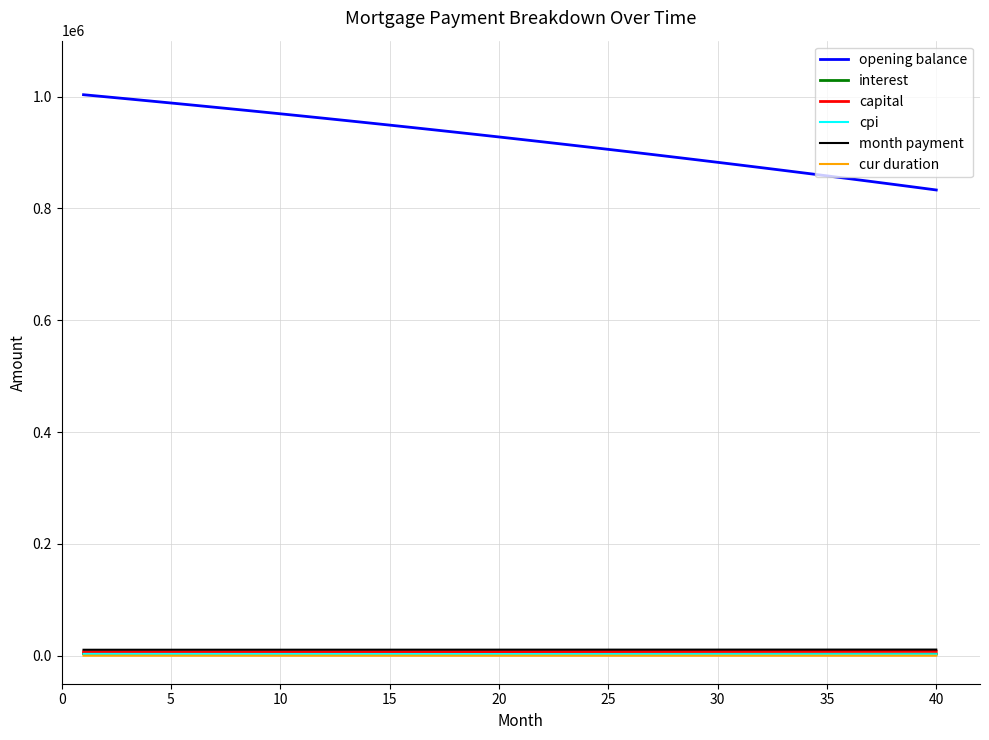

True or false: opening balance and cur duration intersect in this chart.

False